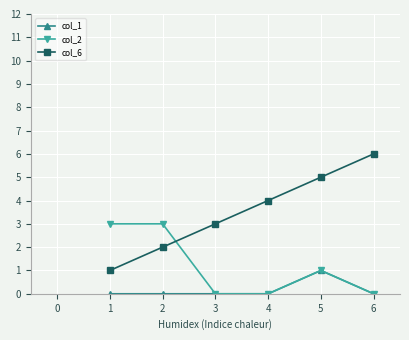

Count the col_2 values in the range 0 to 3.

6